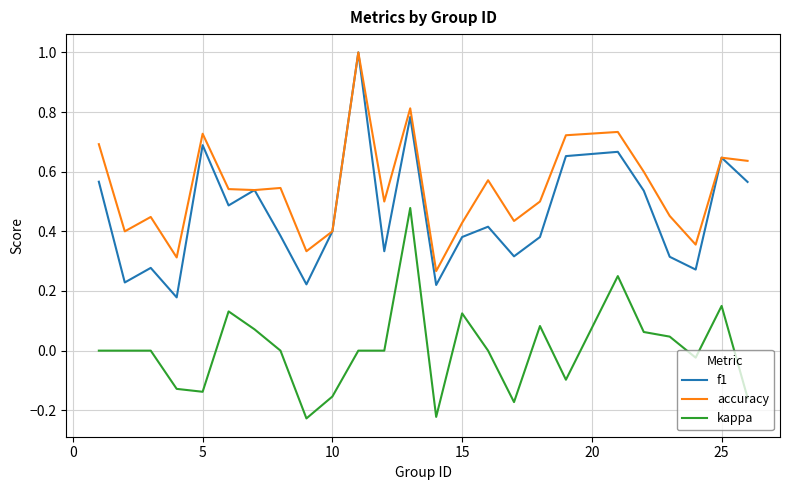

Which series has the widest spread of values?

f1